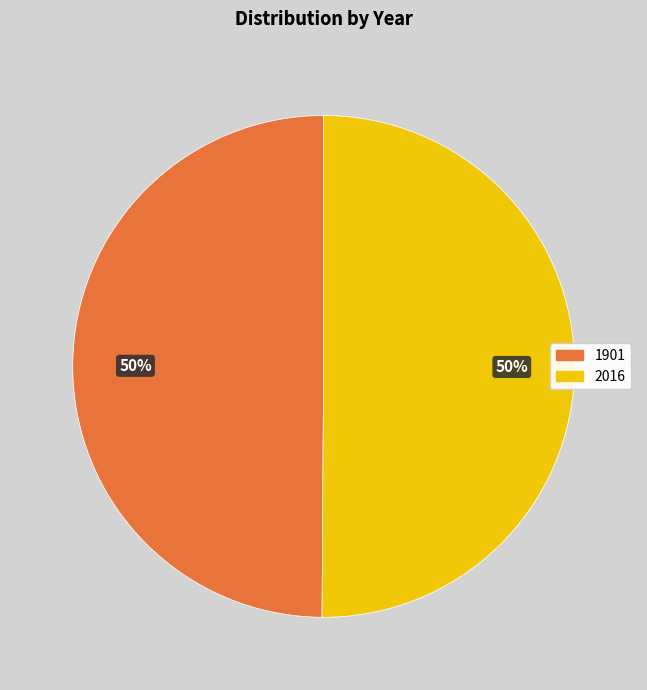

To the nearest percent, what percentage of the pie is 2016?

50%